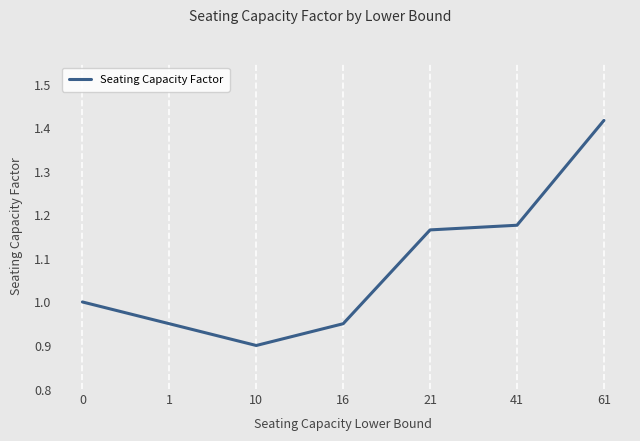

Which category has the lowest value across all series?

10